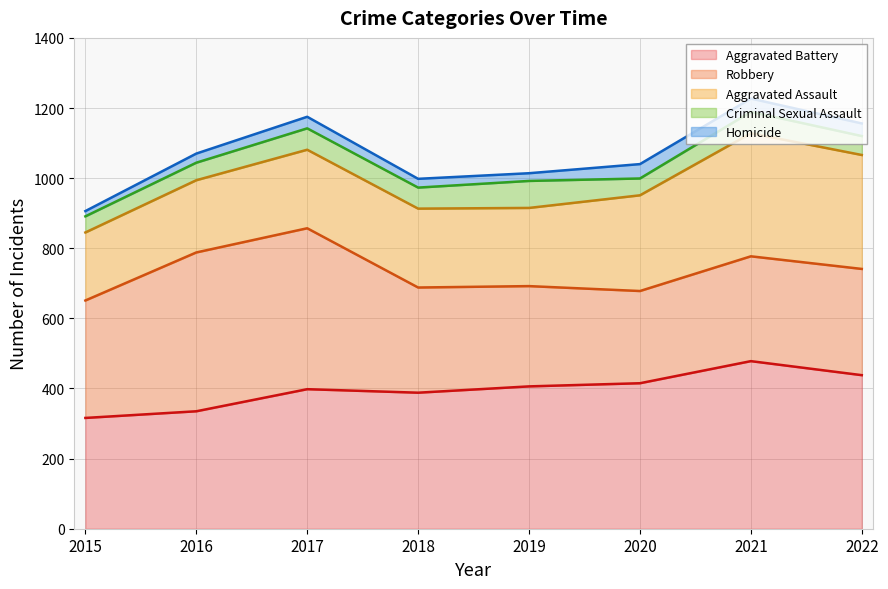

Count the number of categories in the chart.

8